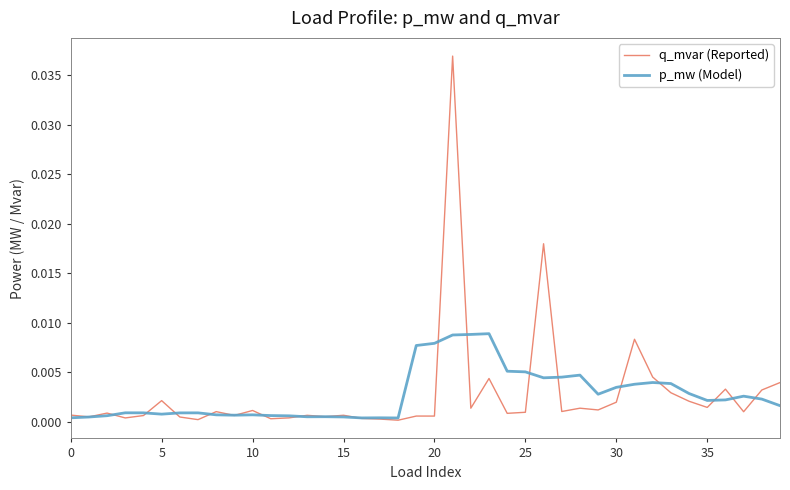

Which series has the largest range (max minus min)?

q_mvar (Reported)